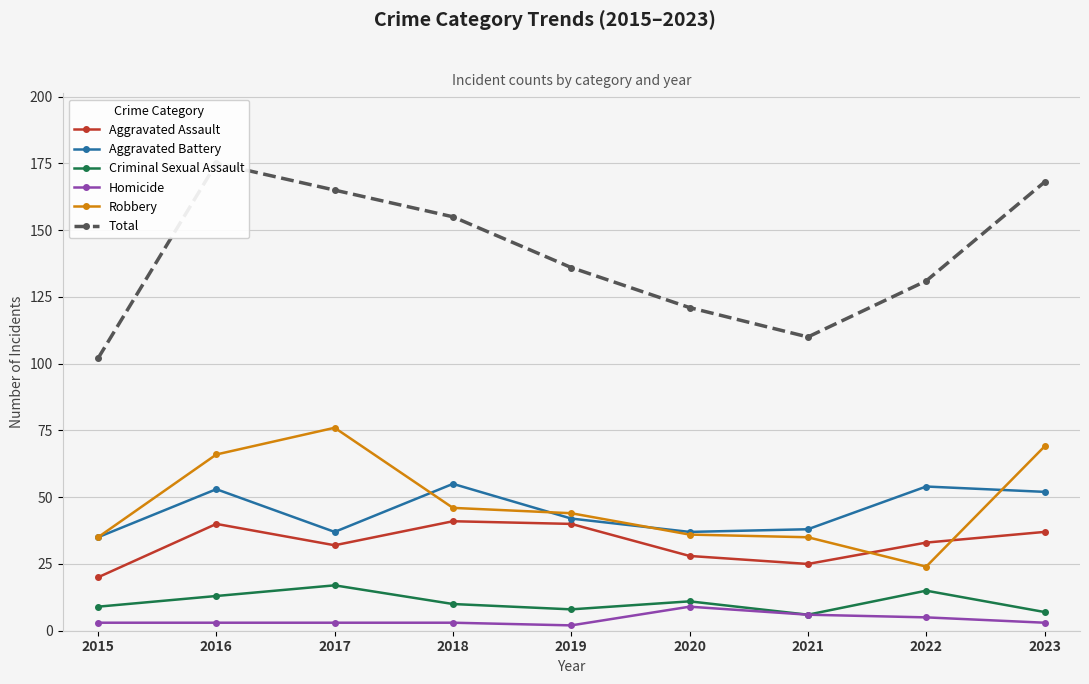

How many distinct data groups are displayed?

6